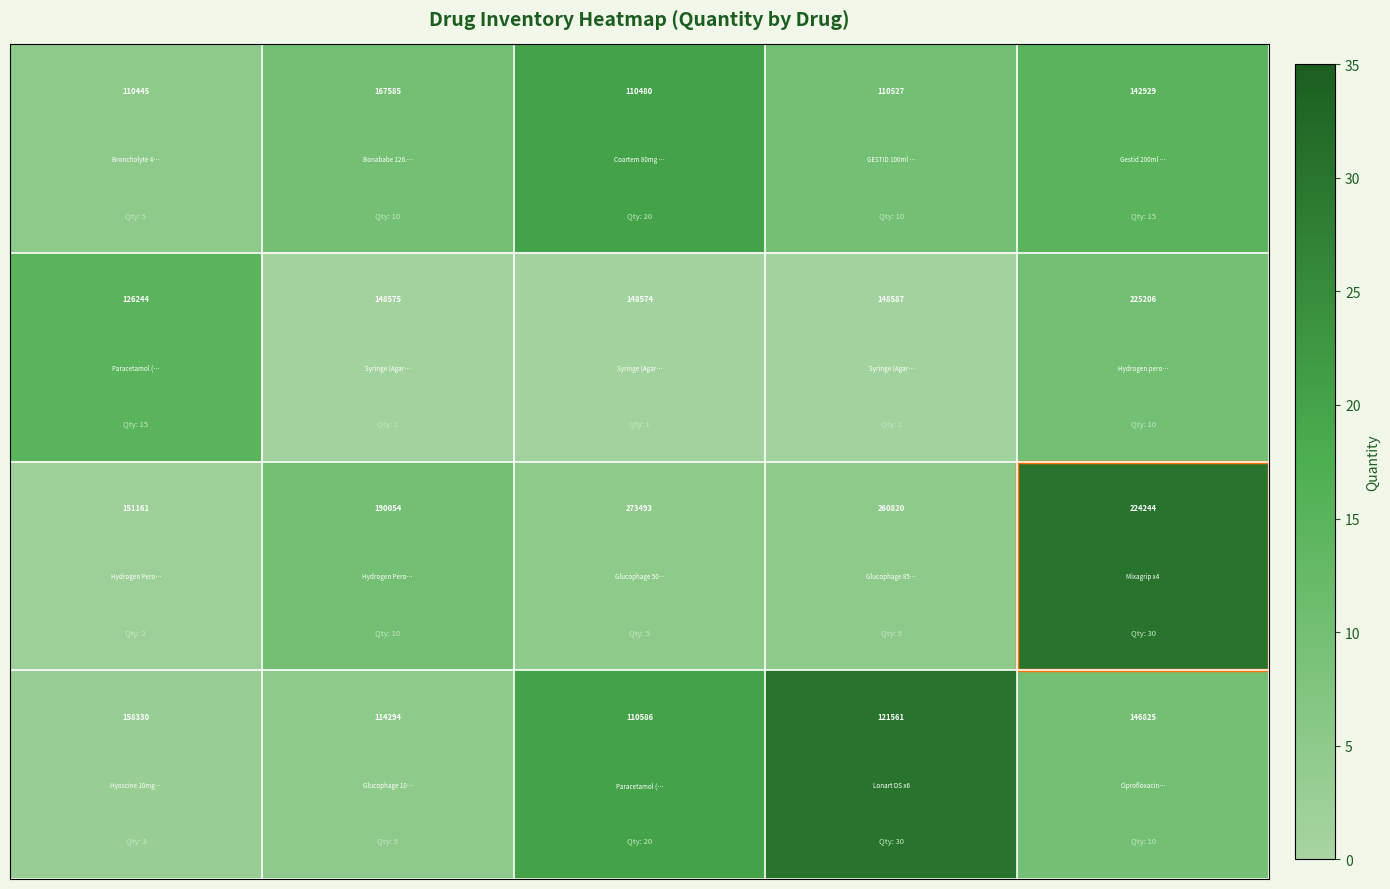

At how many categories does at least one series exceed 115999?

5